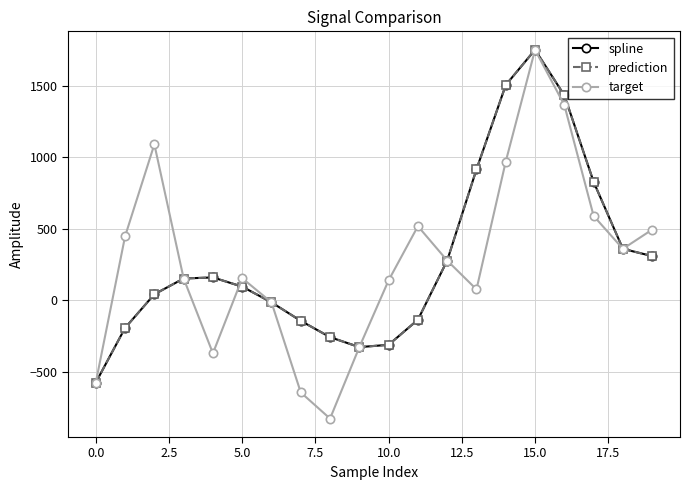

Is this an area chart (filled region under the line)?

No